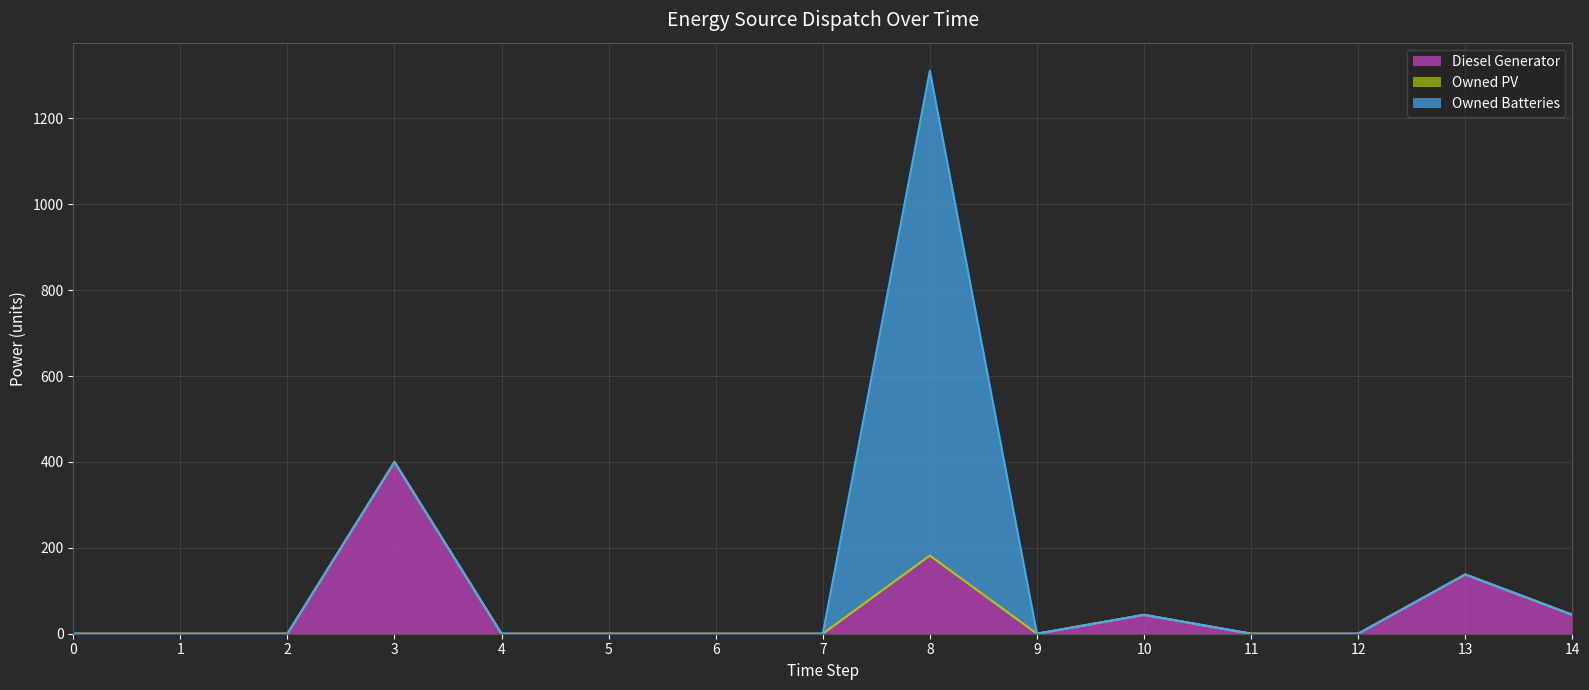

What are all the series names shown in the legend?

Diesel Generator, Owned PV, Owned Batteries